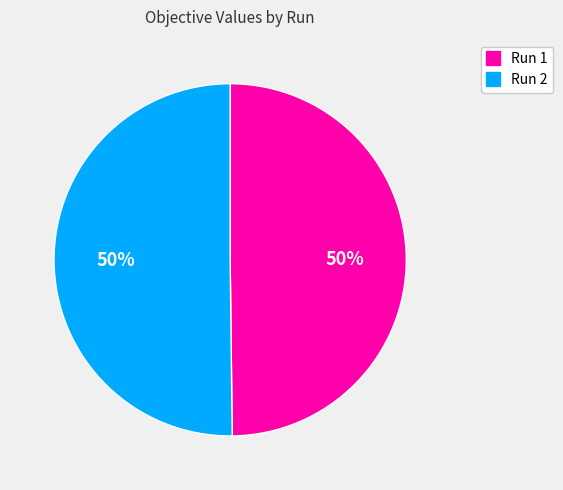

To the nearest percent, what is the average slice percentage?

50%